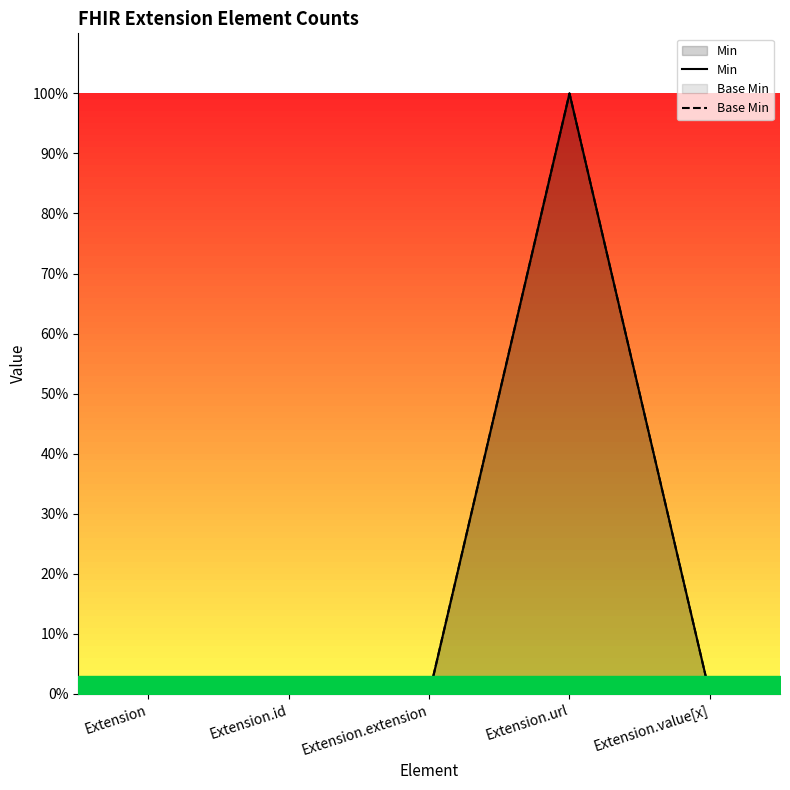

Is it true that Base Min equals 0 at Extension.value[x]?

False